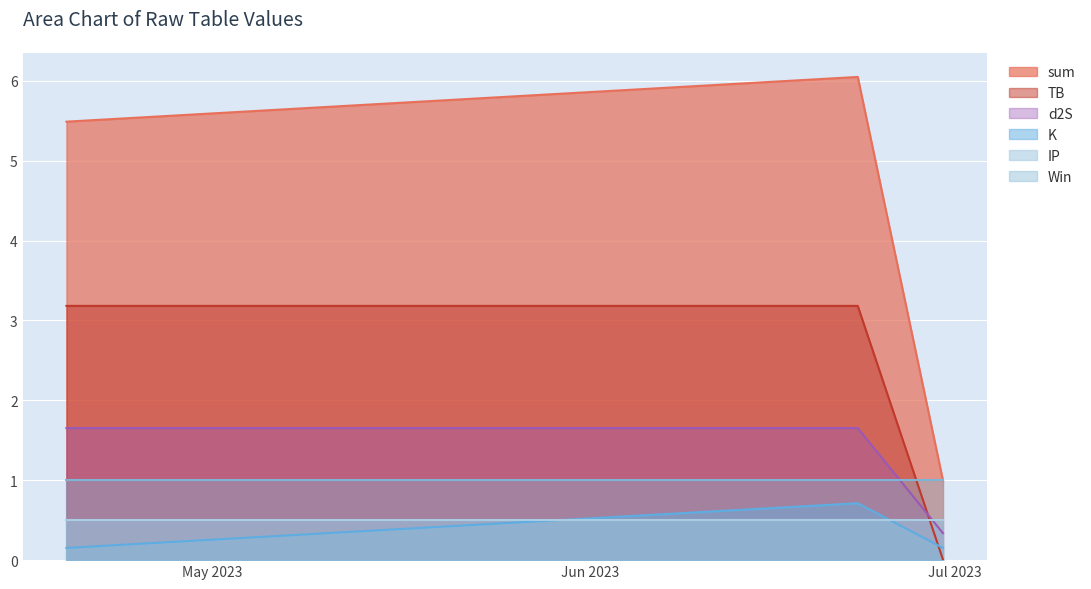

At how many categories does at least one series exceed 1?

2